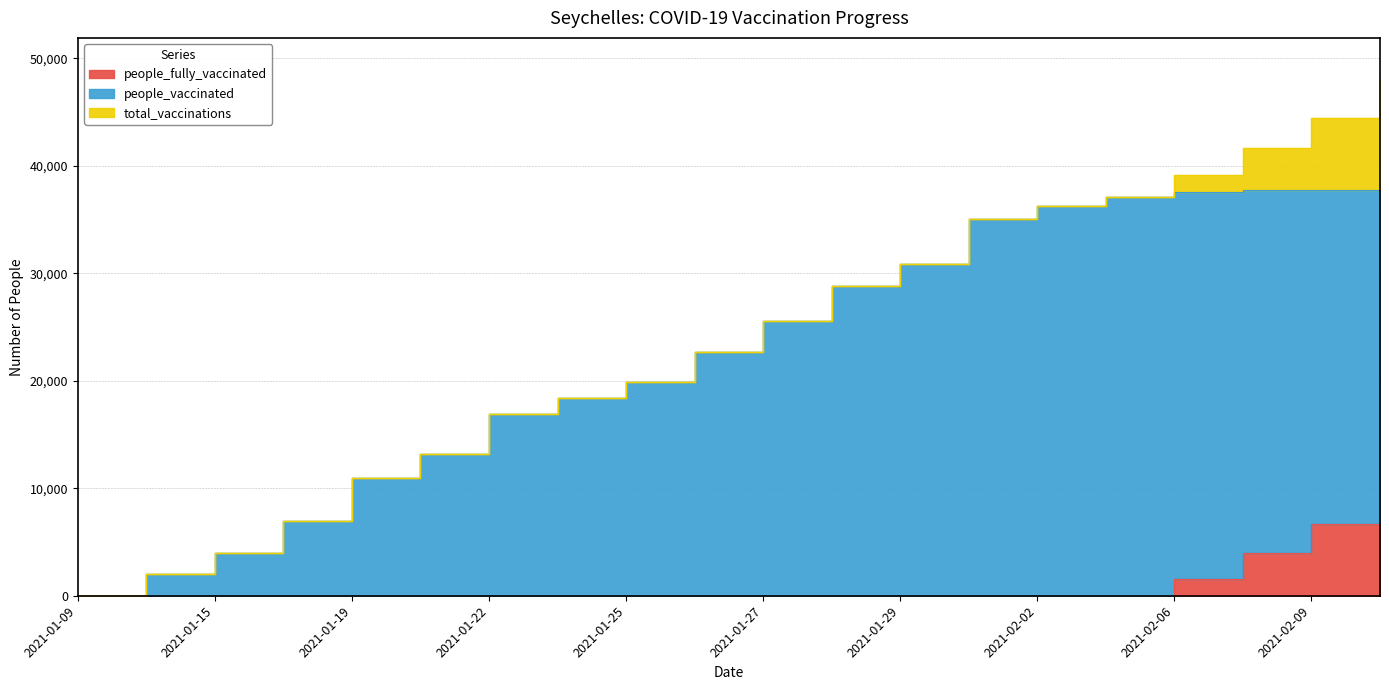

At 2021-02-01, list the series in order from largest to smallest.

total_vaccinations, people_vaccinated, people_fully_vaccinated